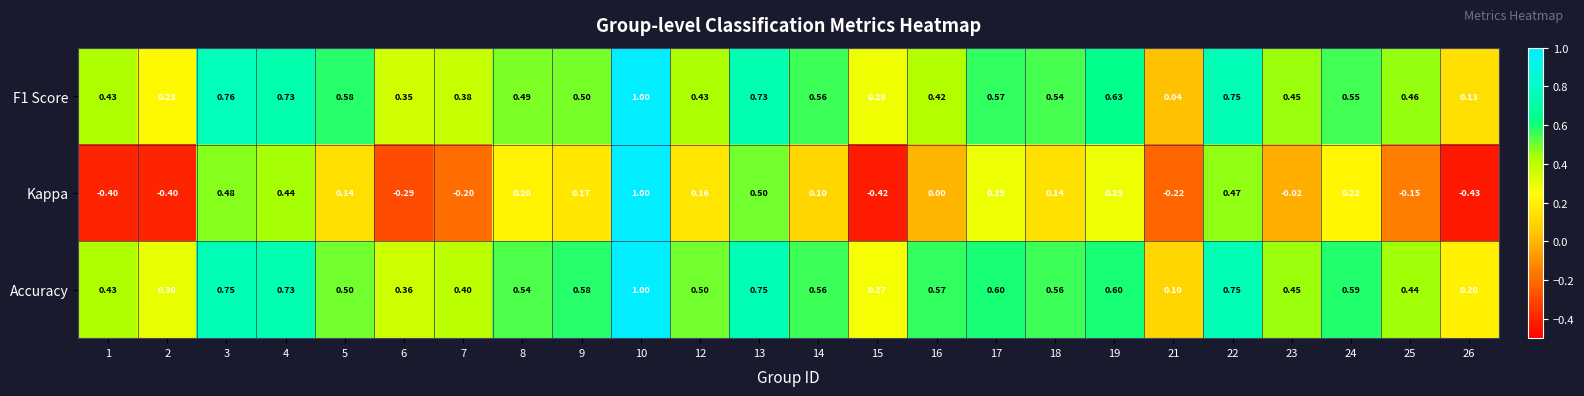

Count the number of categories in the chart.

24